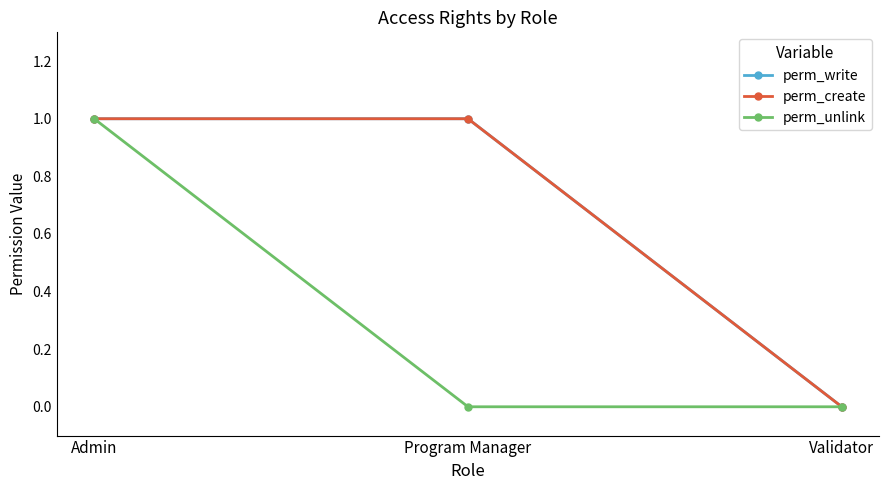

What is the difference between the highest and lowest values at Program Manager?

1